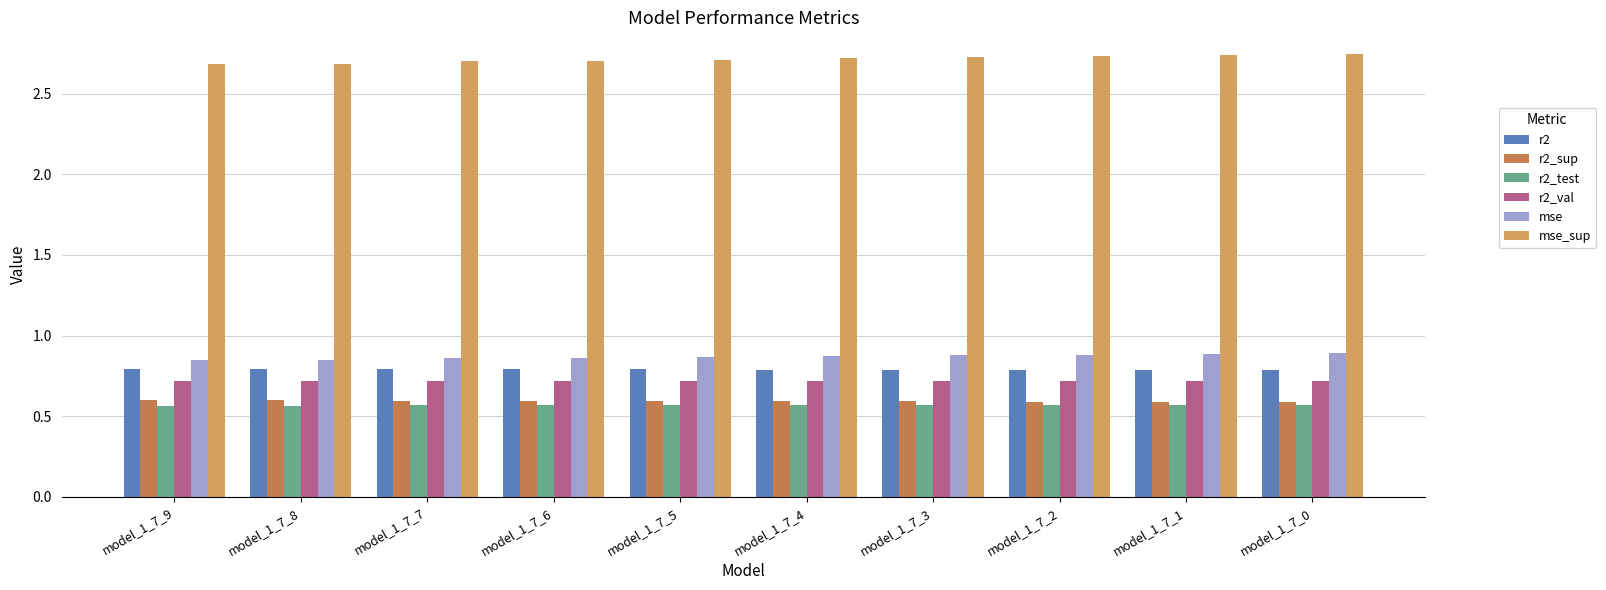

What is the total value across all series at model_1_7_3?

6.3